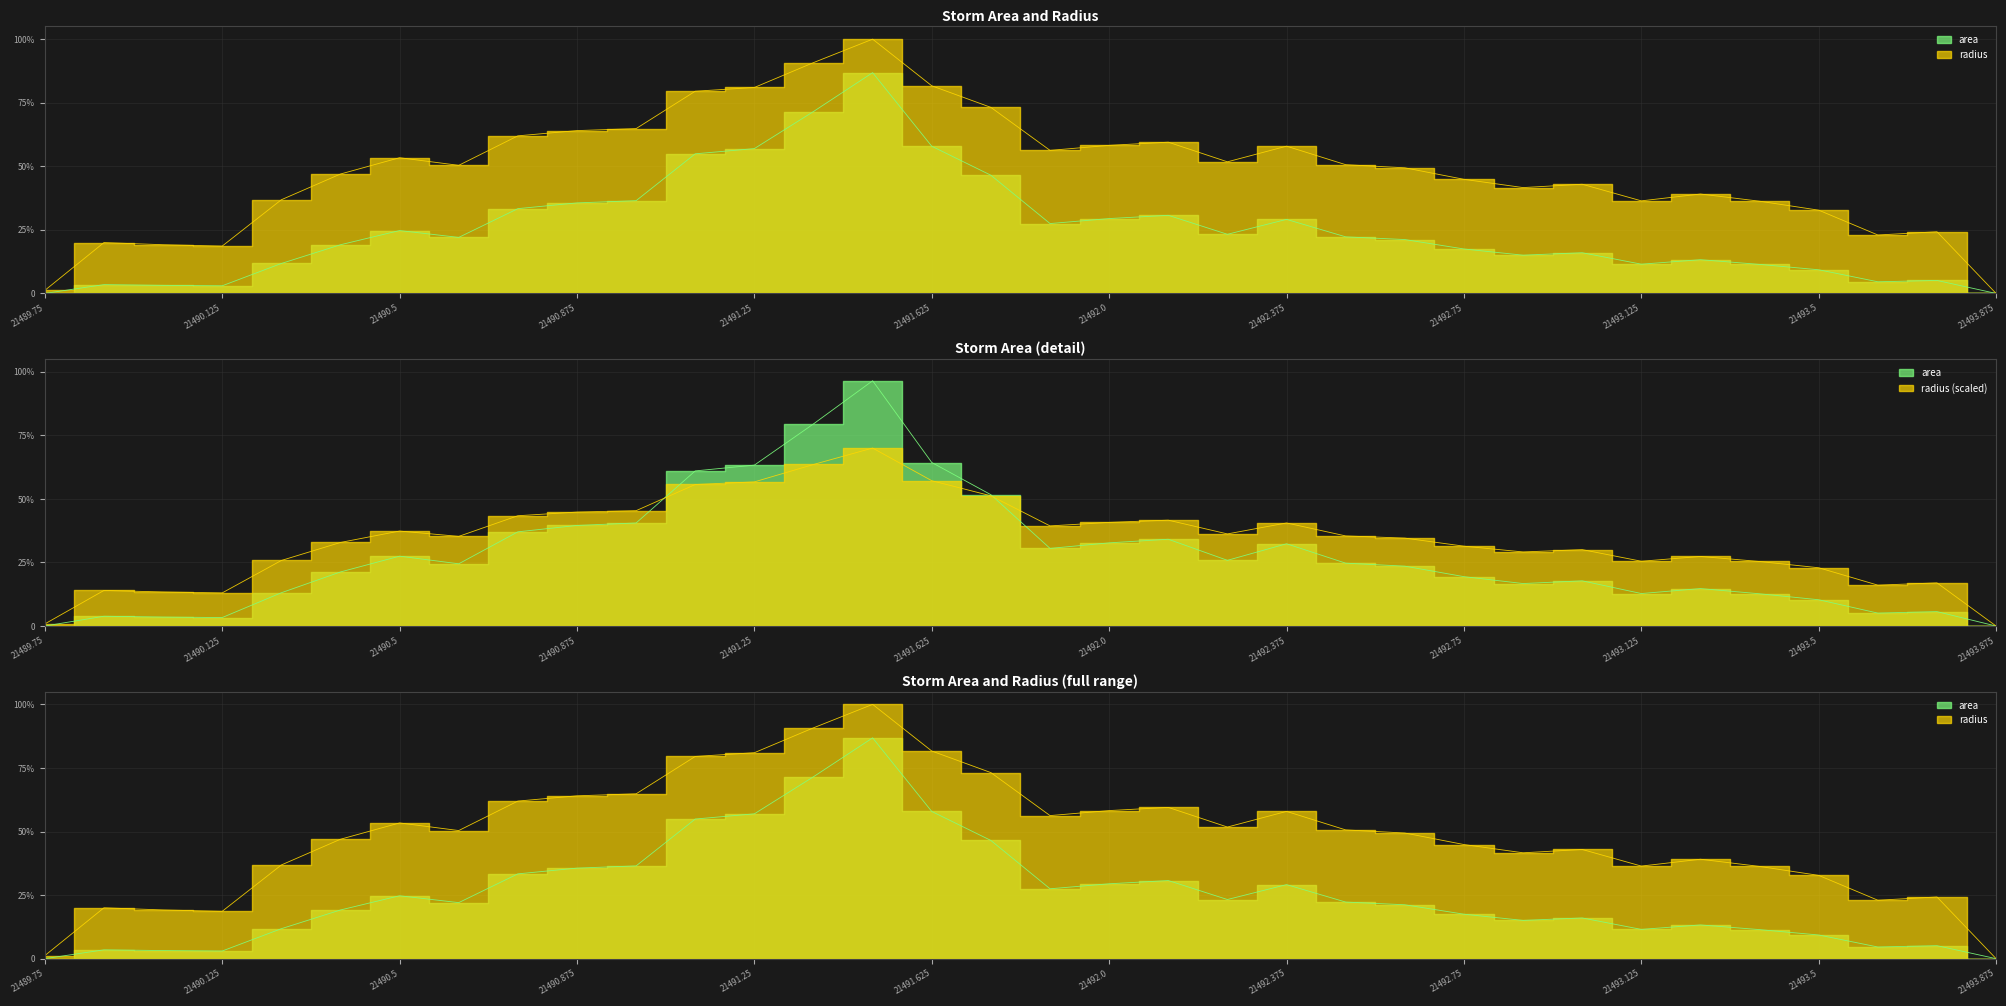

Reading right to left, extract all data points from this chart.

area: 21493.875=0.0	21493.75=0.1	21493.625=0.0	21493.5=0.1	21493.375=0.1	21493.25=0.1	21493.125=0.1	21493.0=0.2	21492.875=0.2	21492.75=0.2	21492.625=0.2	21492.5=0.2	21492.375=0.3	21492.25=0.2	21492.125=0.3	21492.0=0.3	21491.875=0.3	21491.75=0.5	21491.625=0.6	21491.5=0.9	21491.375=0.7	21491.25=0.6	21491.125=0.5	21491.0=0.4	21490.875=0.4	21490.75=0.3	21490.625=0.2	21490.5=0.2	21490.375=0.2	21490.25=0.1	21490.125=0.0	21490.0=0.0	21489.875=0.0	21489.75=0.0
radius: 21493.875=0.0	21493.75=0.2	21493.625=0.2	21493.5=0.2	21493.375=0.3	21493.25=0.3	21493.125=0.3	21493.0=0.3	21492.875=0.3	21492.75=0.3	21492.625=0.3	21492.5=0.4	21492.375=0.4	21492.25=0.4	21492.125=0.4	21492.0=0.4	21491.875=0.4	21491.75=0.5	21491.625=0.6	21491.5=0.7	21491.375=0.6	21491.25=0.6	21491.125=0.6	21491.0=0.5	21490.875=0.4	21490.75=0.4	21490.625=0.4	21490.5=0.4	21490.375=0.3	21490.25=0.3	21490.125=0.1	21490.0=0.1	21489.875=0.1	21489.75=0.0